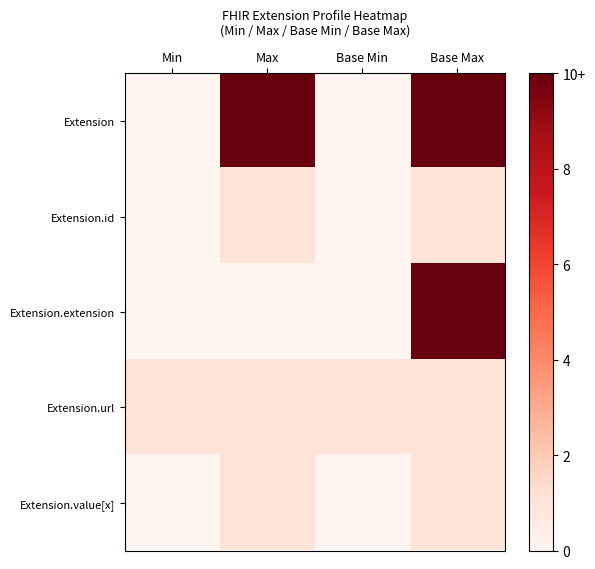

What is the total value across all series at Base Max?

23